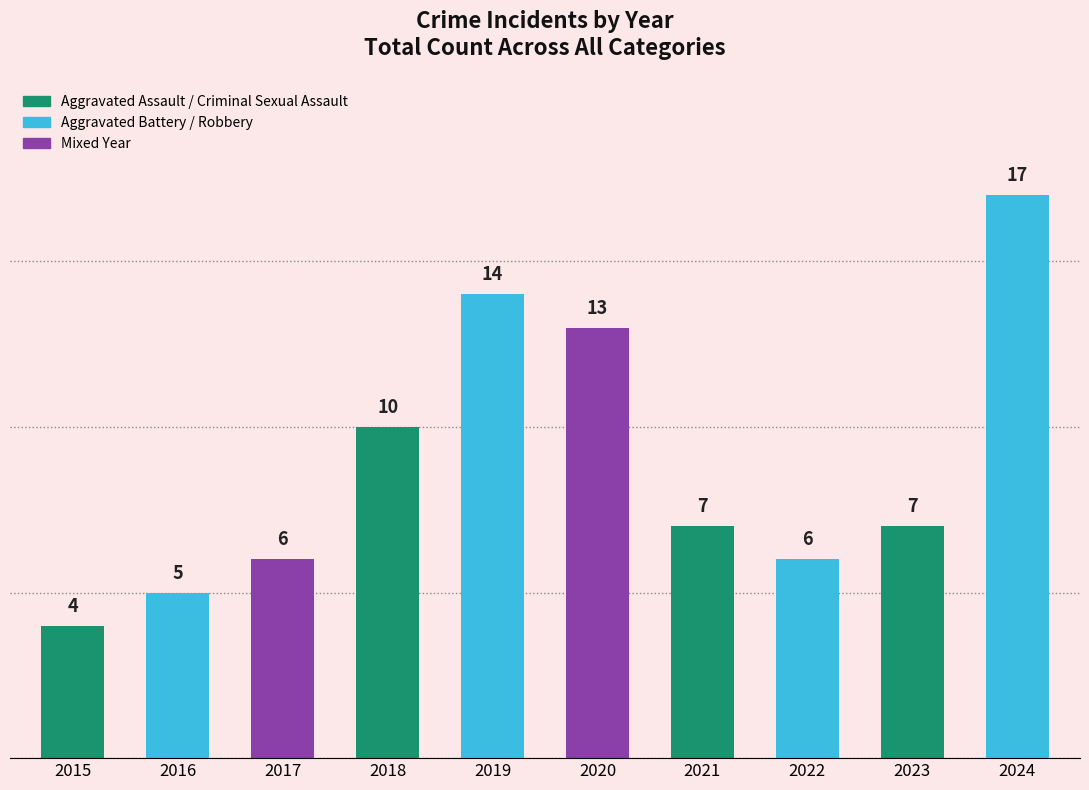

What is the value of the 8th bar from the left?

6